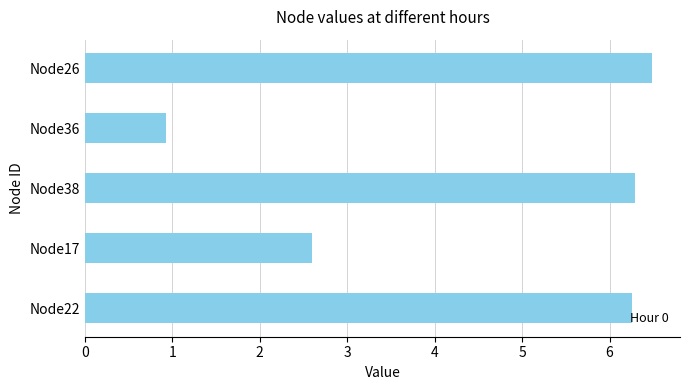

Does the chart contain any negative values?

No